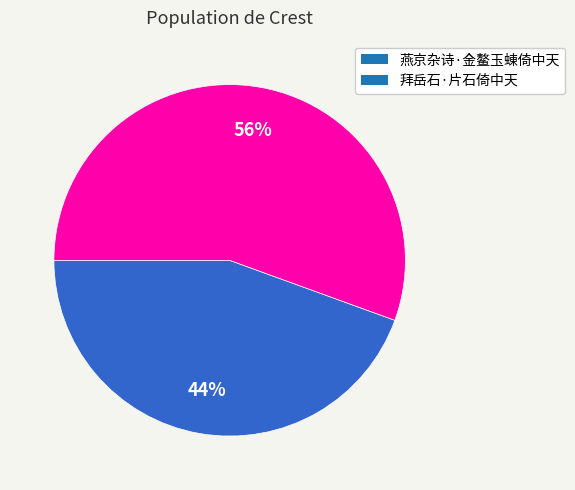

To the nearest percent, what is the combined percentage of 拜岳石·片石倚中天 and 燕京杂诗·金鳌玉蝀倚中天?

100%